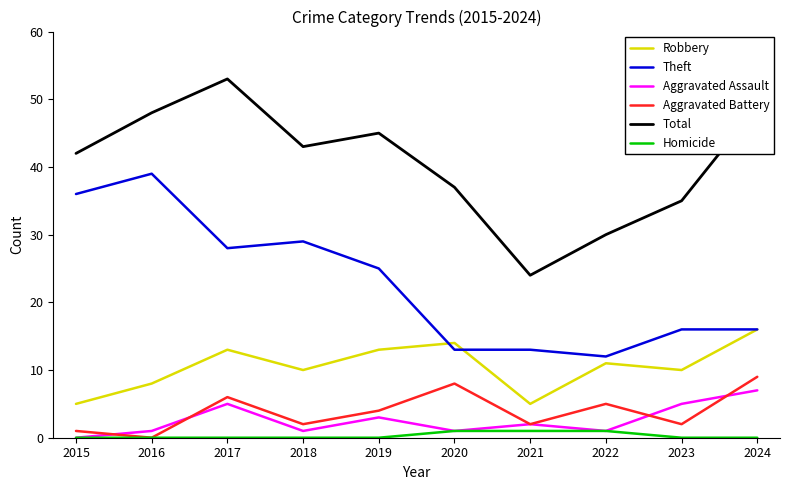

What is the total value across all series at 2016?

96